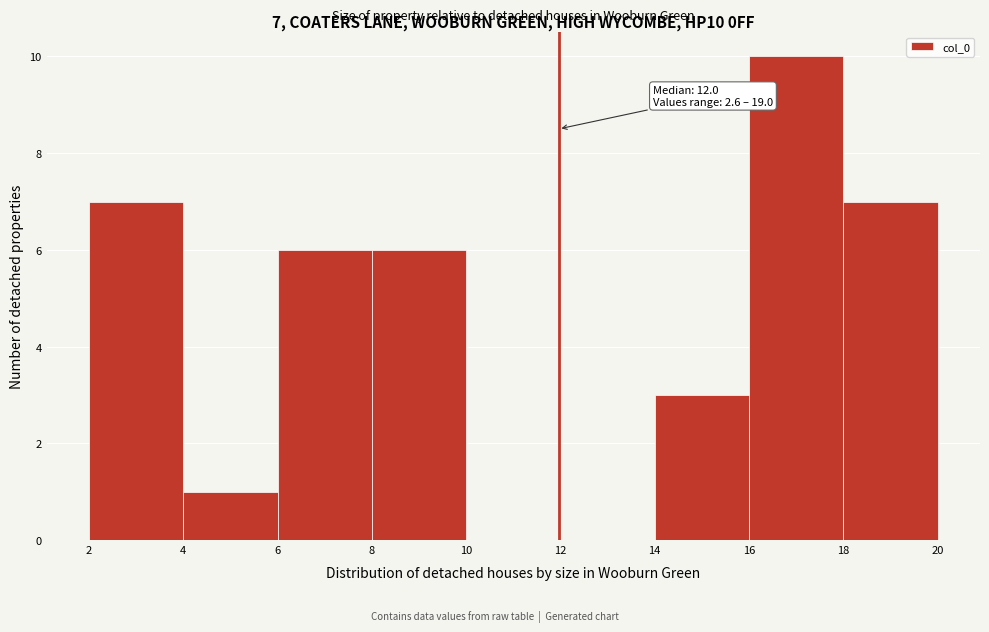

Which range on the x-axis has the tallest bar?

16 to 18